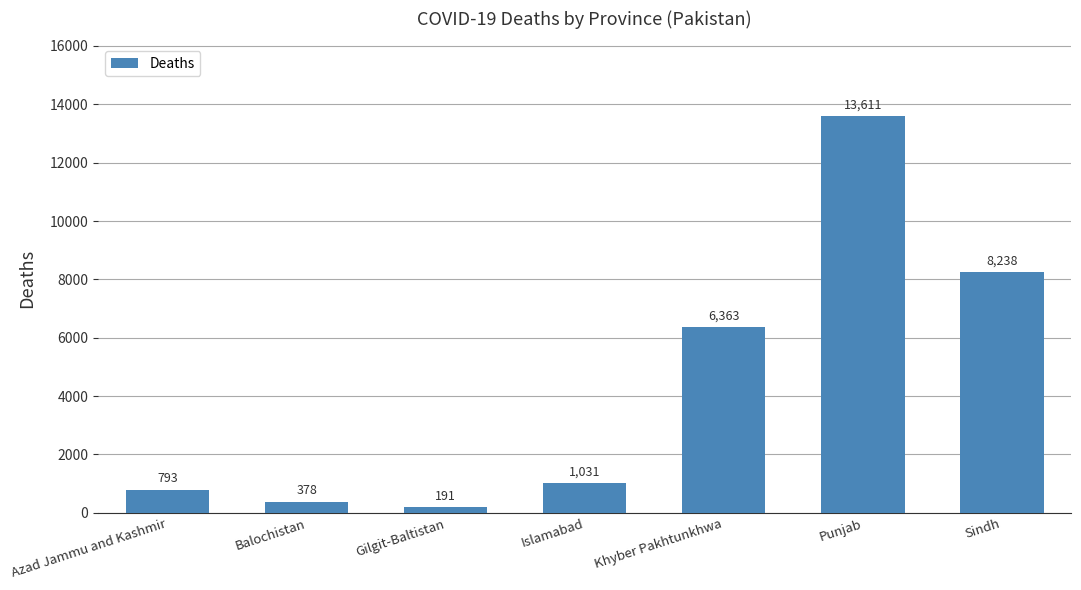

Reading left to right, list all the values displayed in this chart.

793	378	191	1031	6363	13611	8238